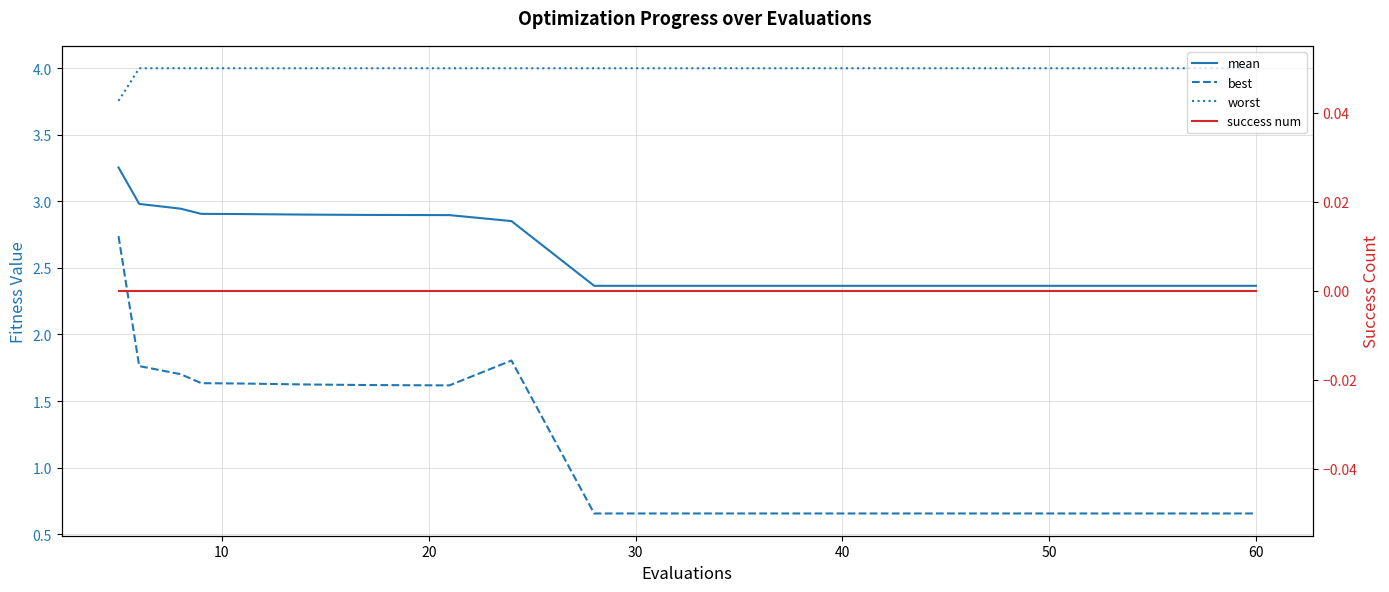

True or false: success num has more than 1 interior local peaks.

False